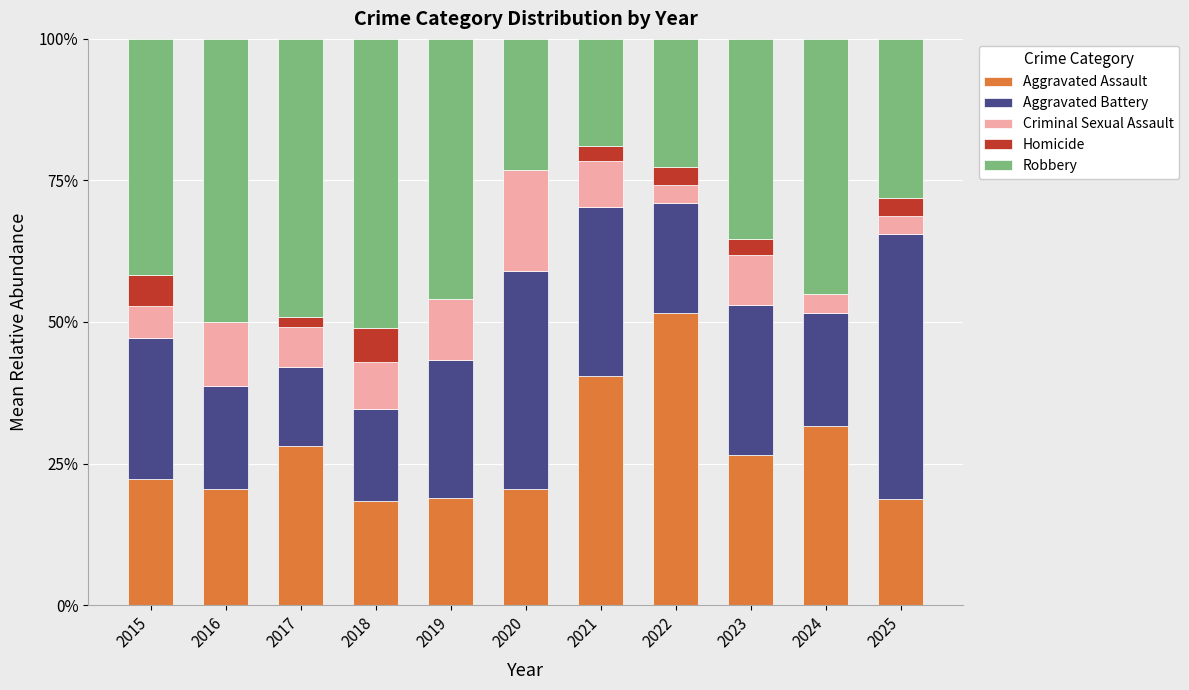

Is it true that Aggravated Assault equals 18.4 at 2018?

True